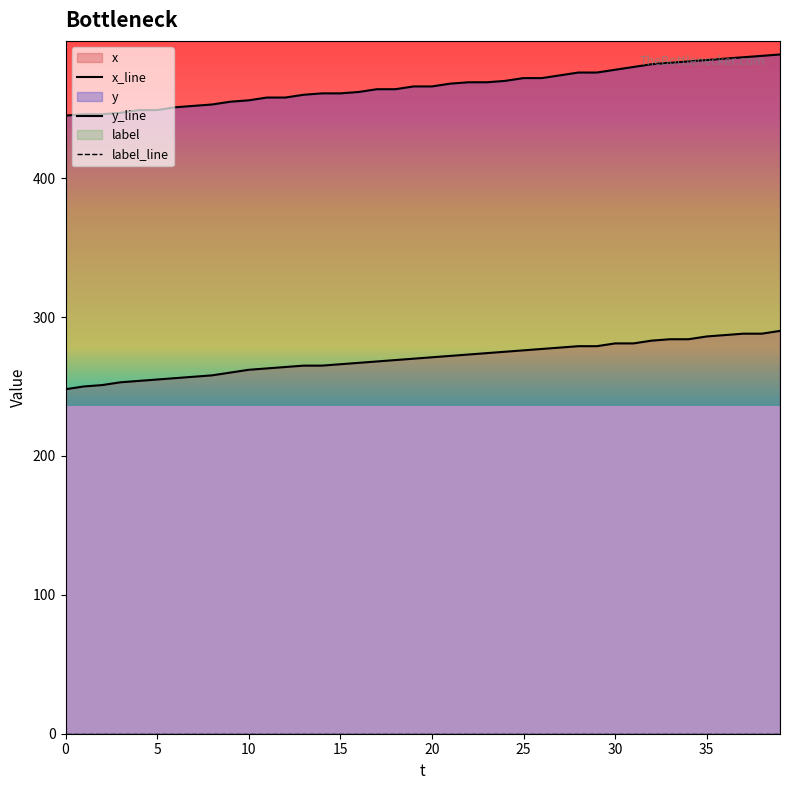

Between 11 and 35, which series saw the biggest shift?

y_line